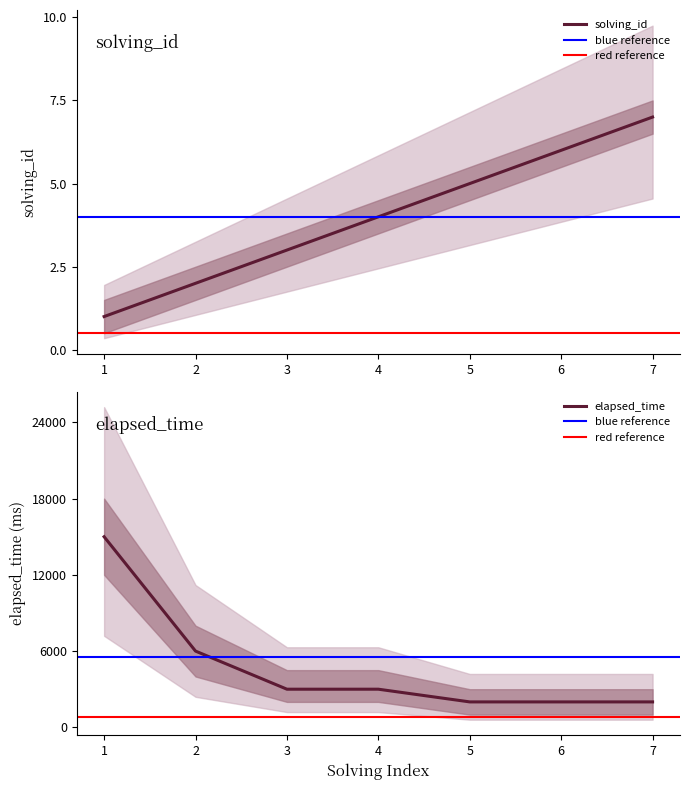

Is it true that solving_id equals 2 at 1?

False